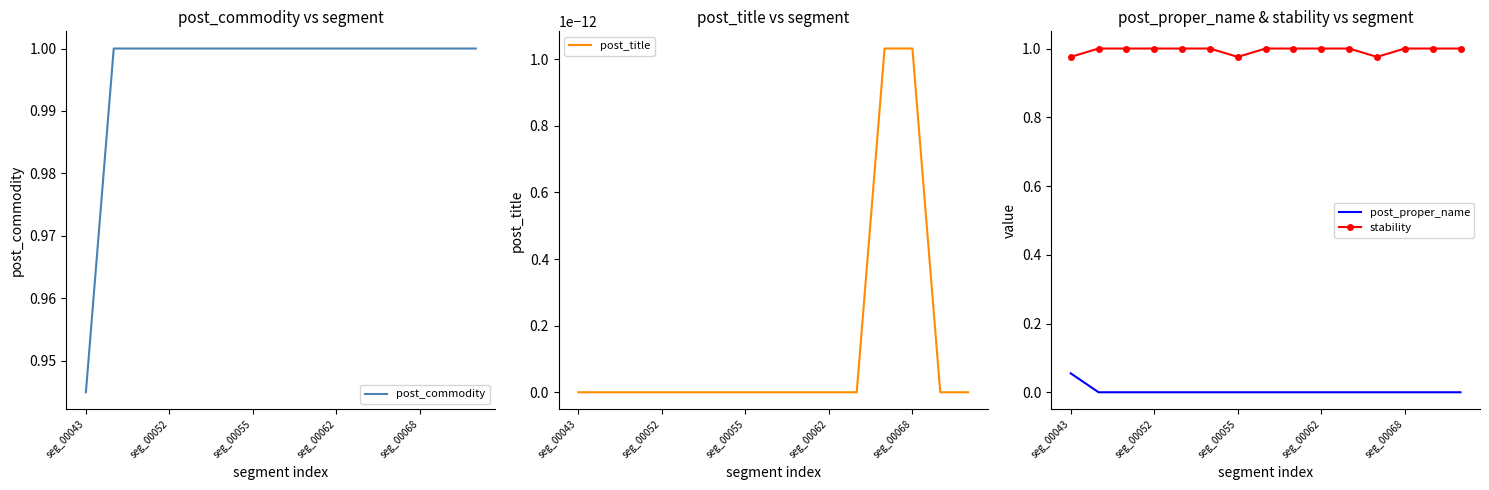

Count the stability values in the range 1 to 2.

12